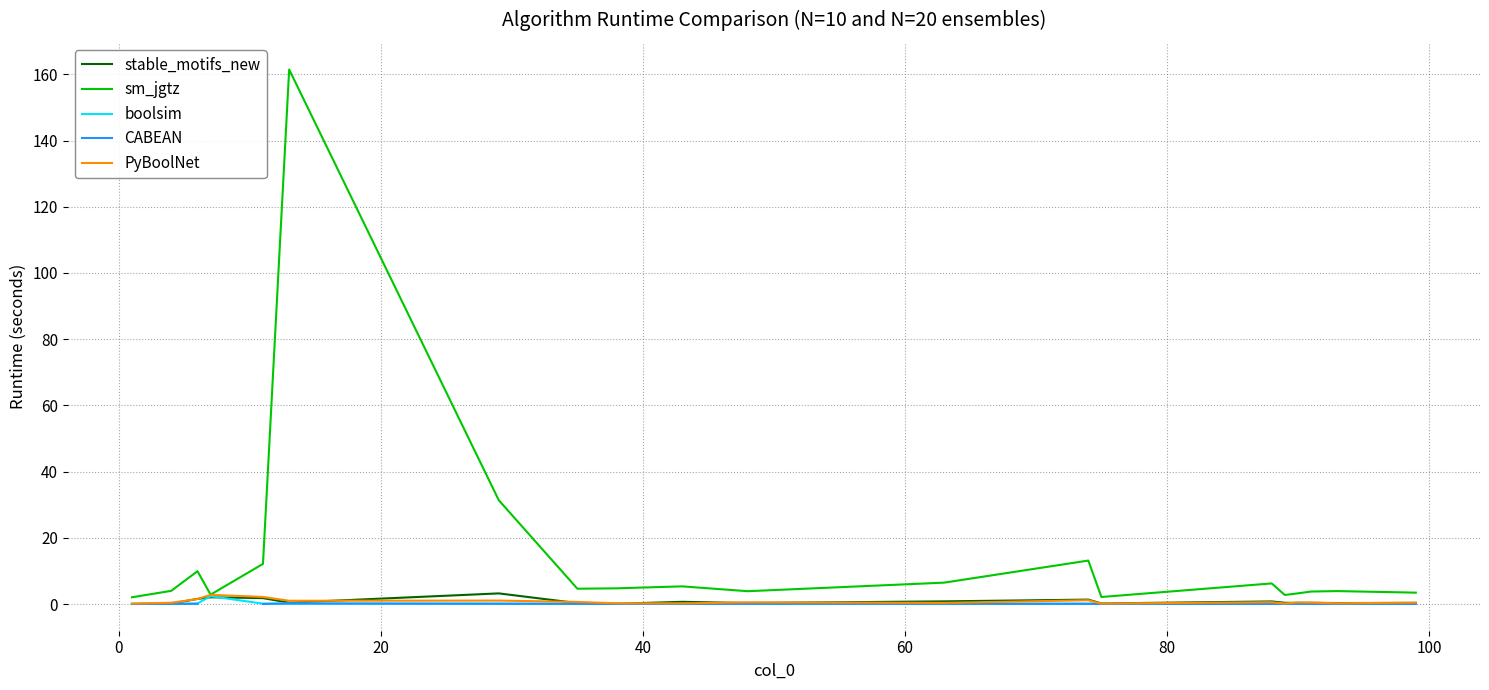

Which series has the largest total across all categories?

sm_jgtz